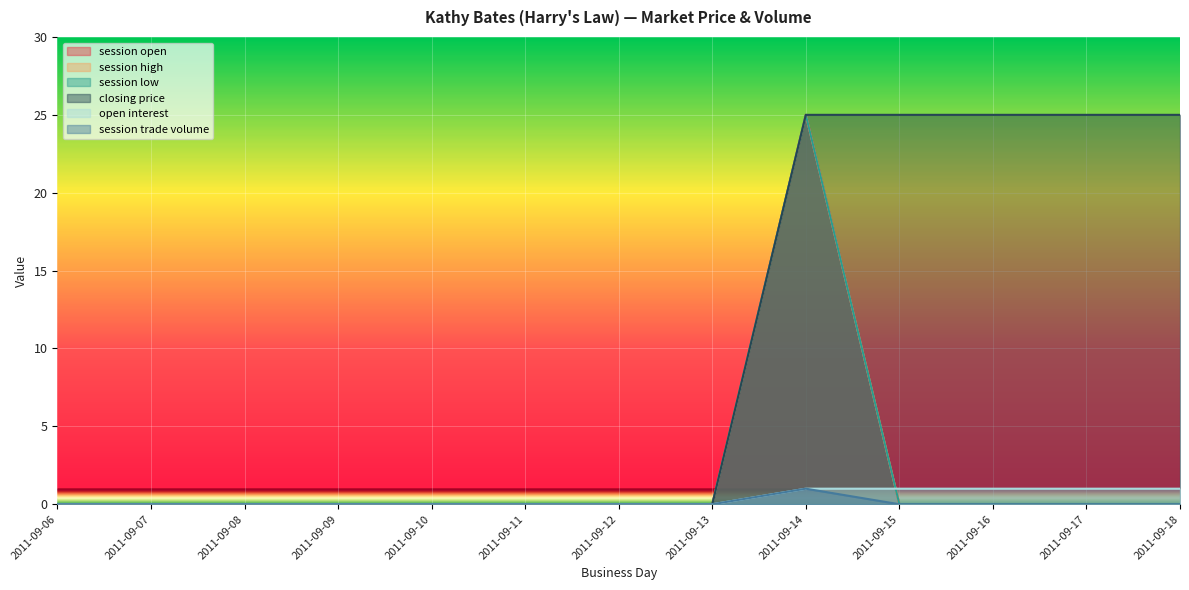

At which category is the sum across all series the highest?

2011-09-14